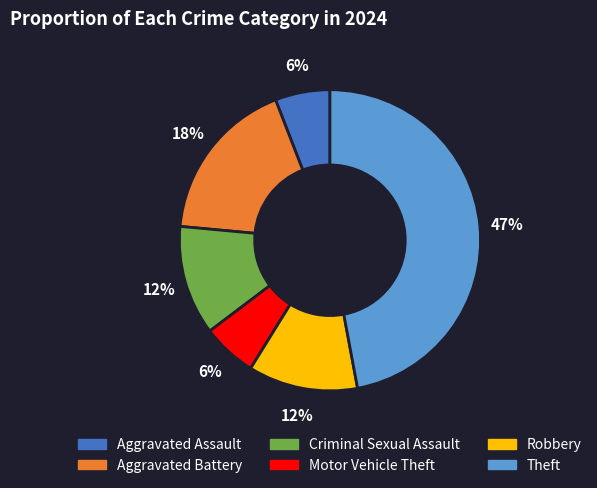

To the nearest percent, what portion does Robbery represent?

12%